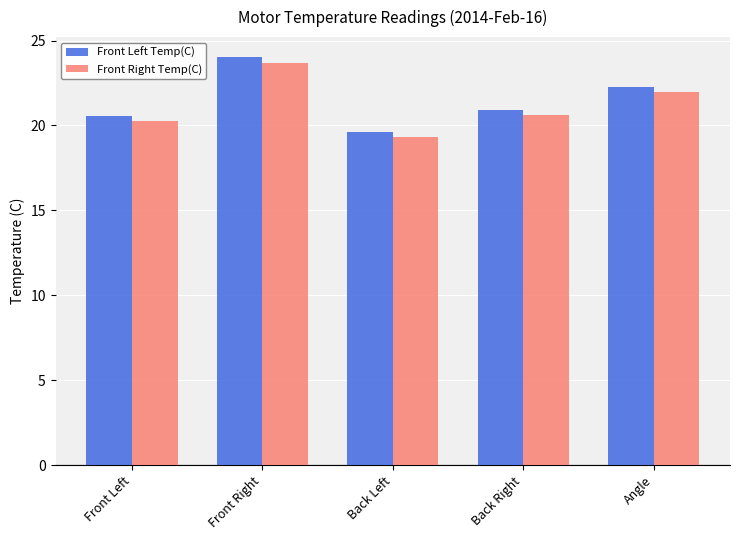

What is the smallest value displayed?

19.3